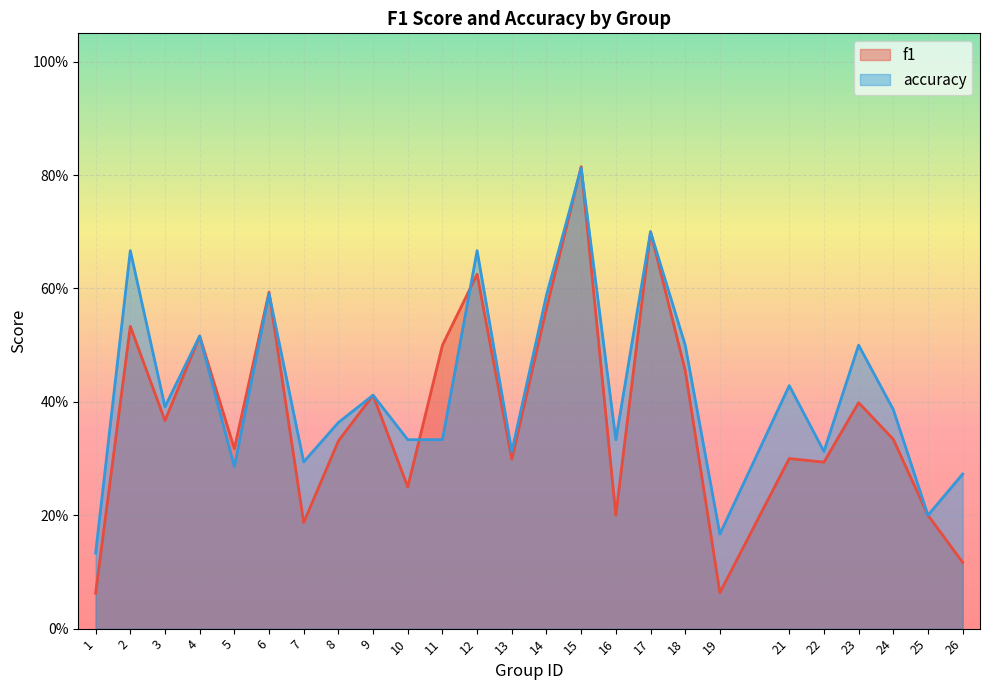

How many accuracy values are between 0 and 1?

25